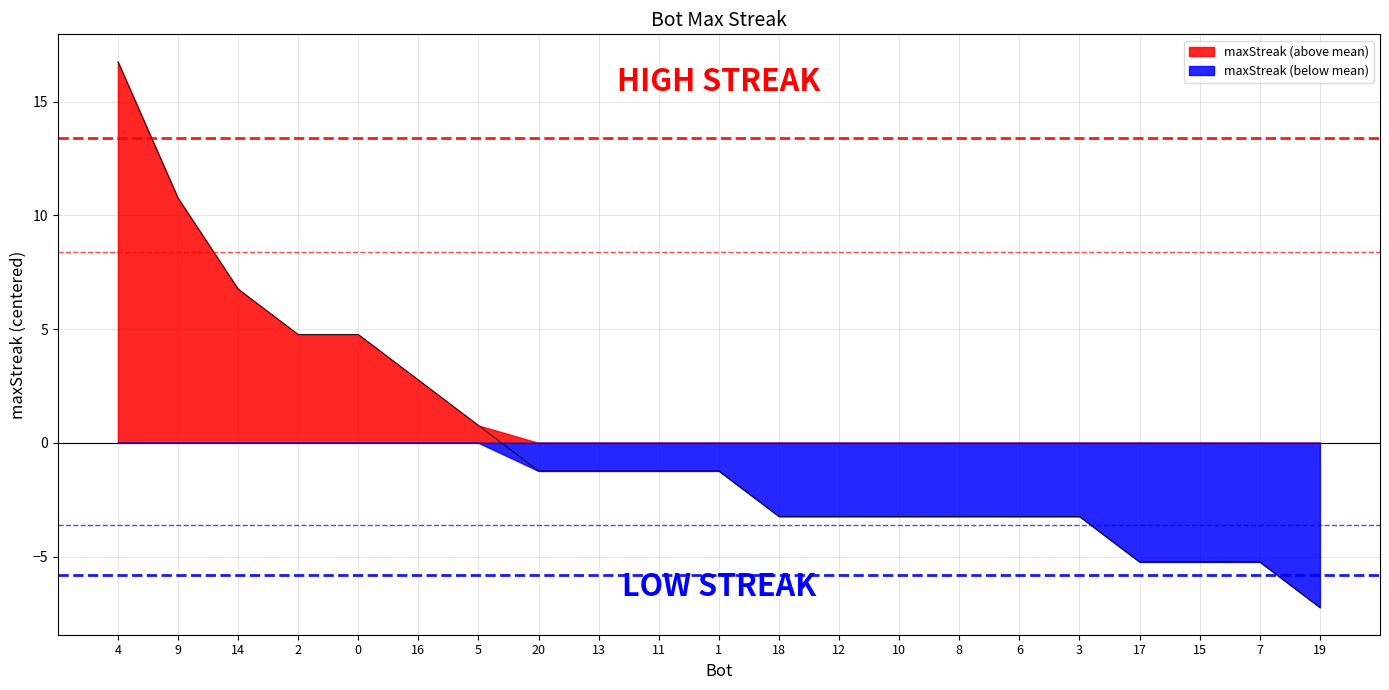

List the labels in order of value, smallest first.

19, 17, 15, 7, 18, 12, 10, 8, 6, 3, 20, 13, 11, 1, 5, 16, 2, 0, 14, 9, 4